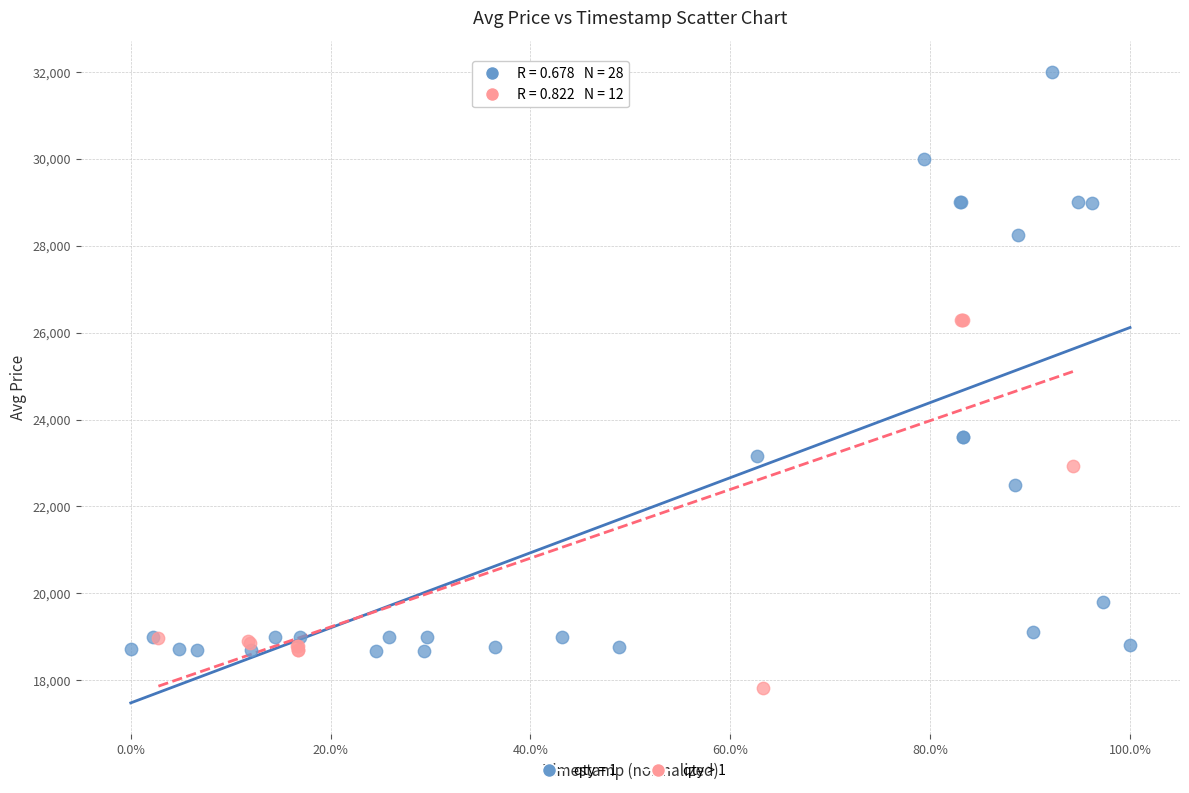

Which series reaches the minimum Y coordinate?

qty > 1